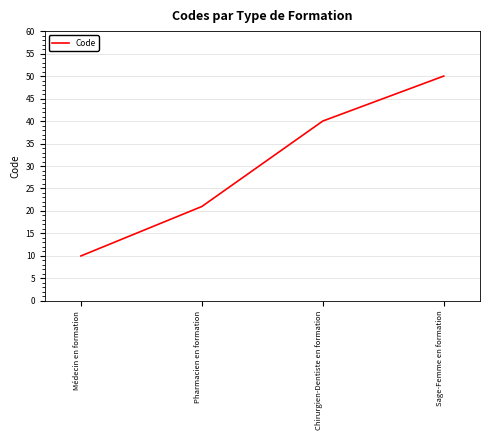

Rank the categories by value from lowest to highest.

Médecin en formation, Pharmacien en formation, Chirurgien-Dentiste en formation, Sage-Femme en formation